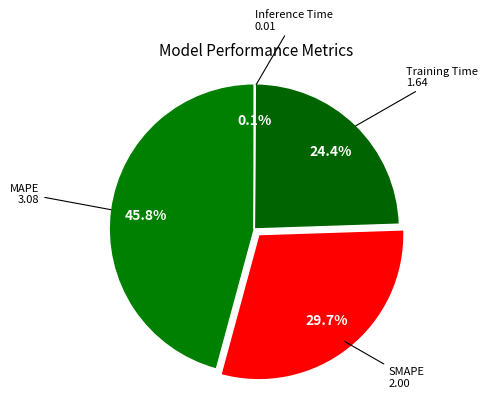

What percentage is the SMAPE slice, to the nearest percent?

30%